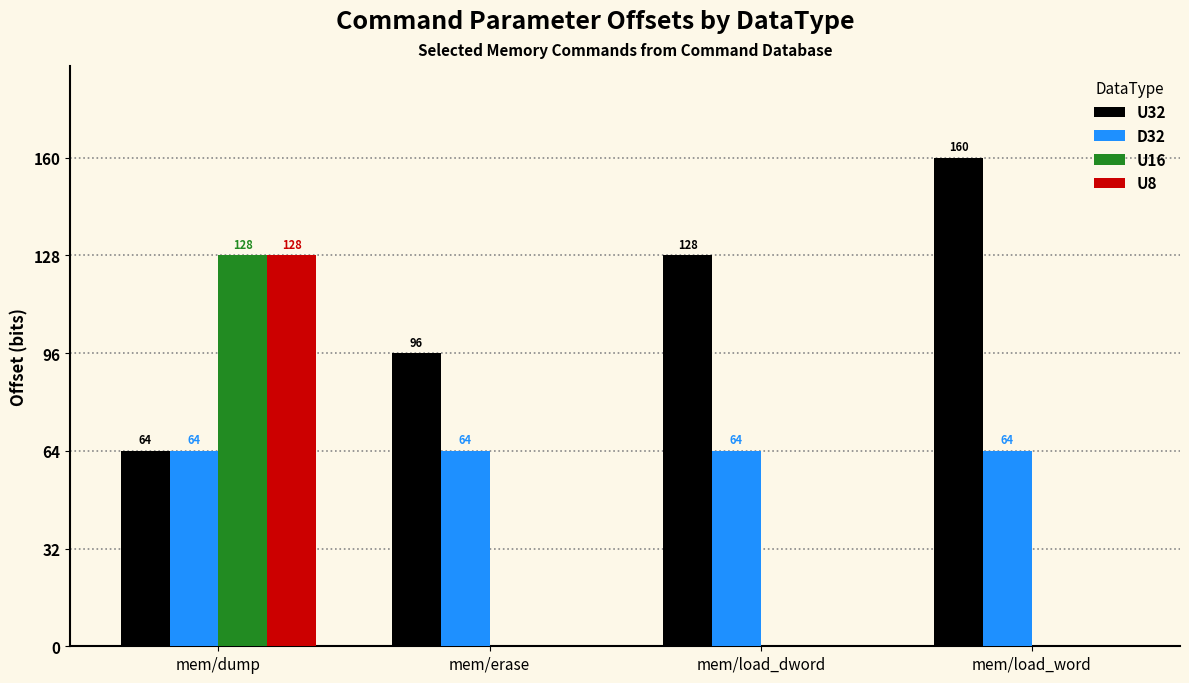

What is the sum of the U32 values at mem/load_word and mem/erase?

256